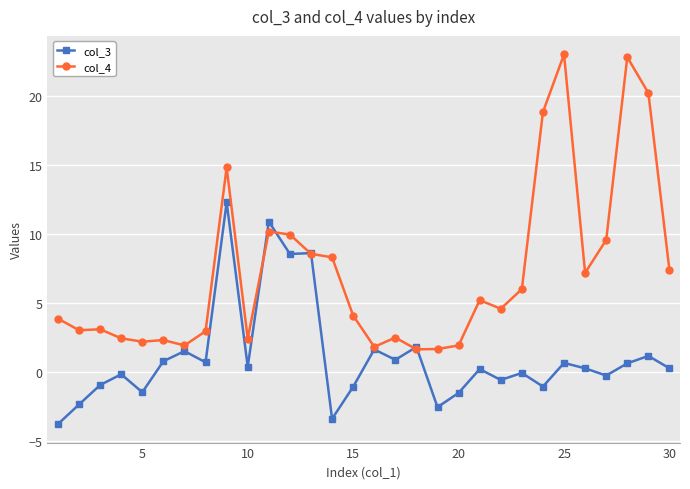

Which series has the largest range (max minus min)?

col_4